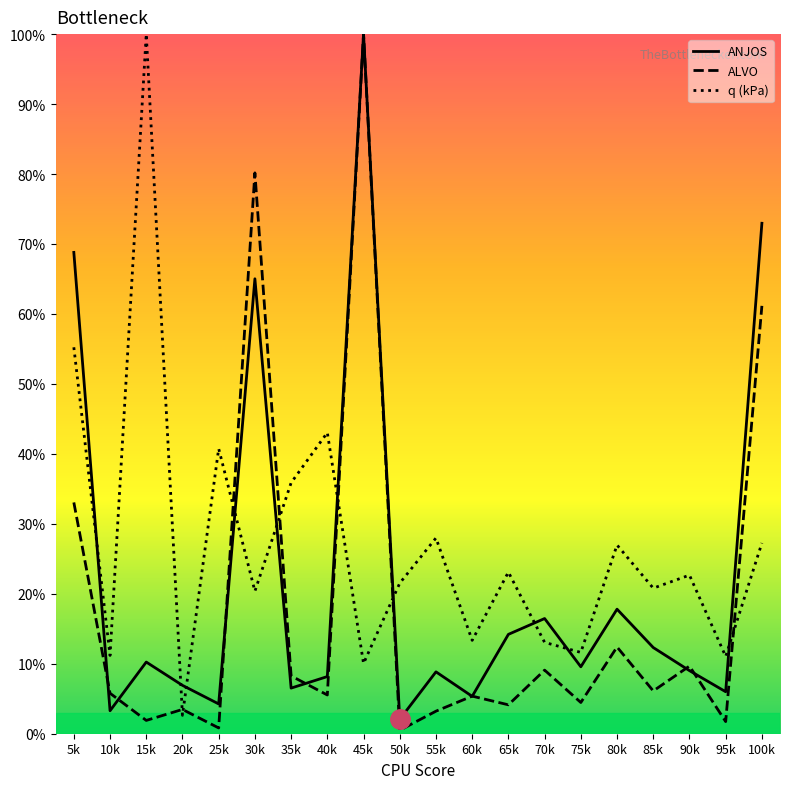

What position from the right is 25k?

16